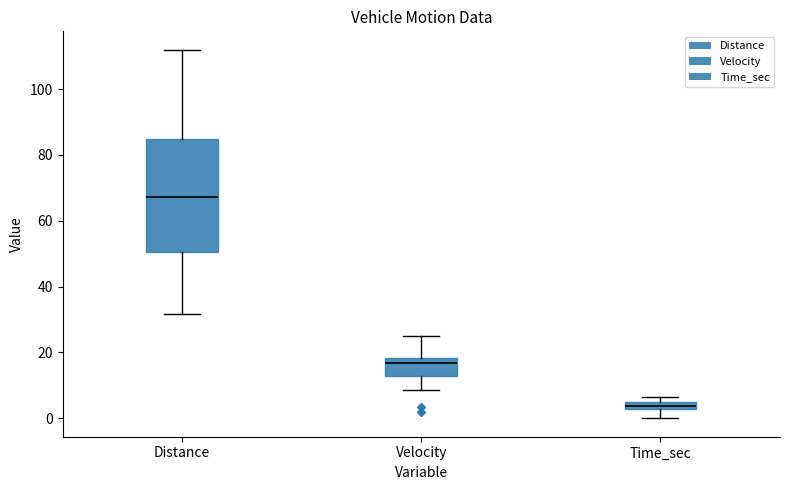

Which box's median line is the lowest?

Time_sec